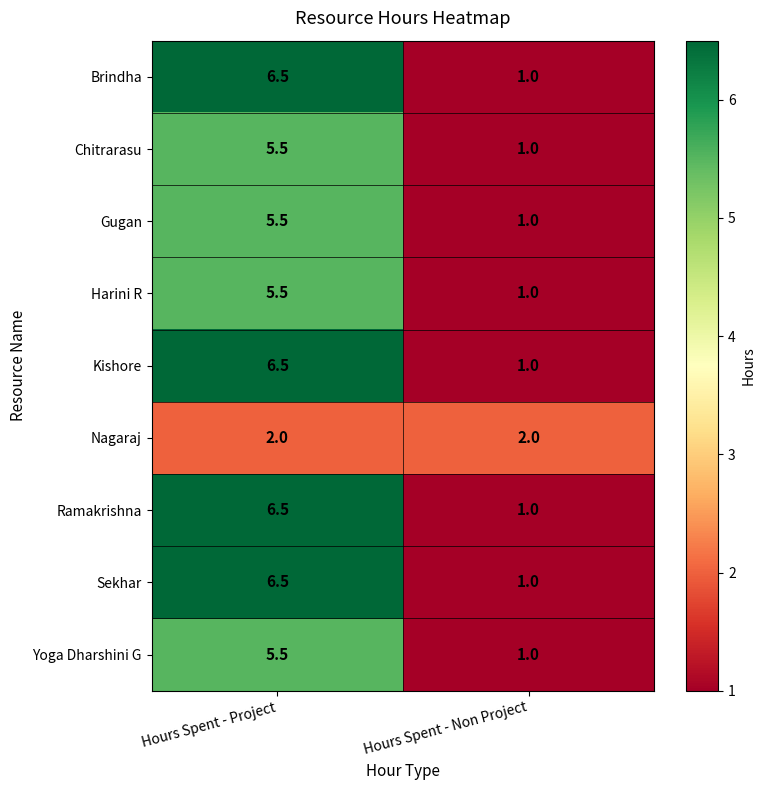

Reading right to left, list all the values displayed in this chart.

Brindha: Hours Spent - Non Project=1.0	Hours Spent - Project=6.5
Chitrarasu: Hours Spent - Non Project=1.0	Hours Spent - Project=5.5
Gugan: Hours Spent - Non Project=1.0	Hours Spent - Project=5.5
Harini R: Hours Spent - Non Project=1.0	Hours Spent - Project=5.5
Kishore: Hours Spent - Non Project=1.0	Hours Spent - Project=6.5
Nagaraj: Hours Spent - Non Project=2.0	Hours Spent - Project=2.0
Ramakrishna: Hours Spent - Non Project=1.0	Hours Spent - Project=6.5
Sekhar: Hours Spent - Non Project=1.0	Hours Spent - Project=6.5
Yoga Dharshini G: Hours Spent - Non Project=1.0	Hours Spent - Project=5.5